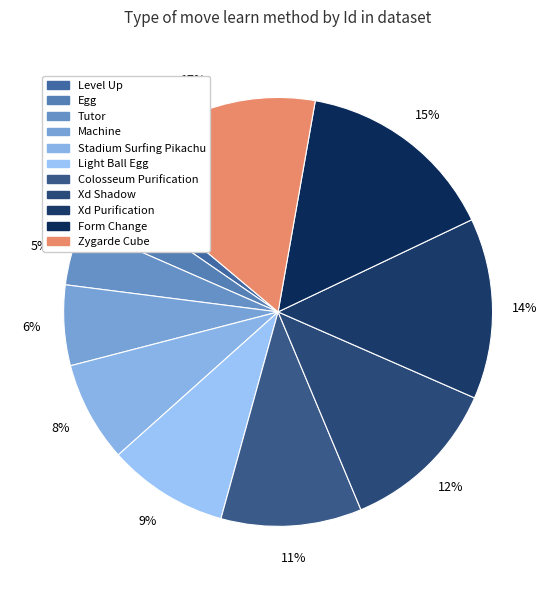

Is it true that Zygarde Cube is 17% of the pie?

True